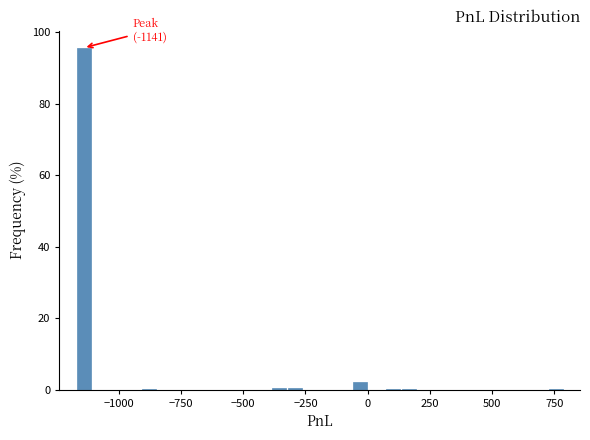

Around what value on the x-axis is the tallest bar? Give the approximate position of its centre, as read against the axis.

-1150